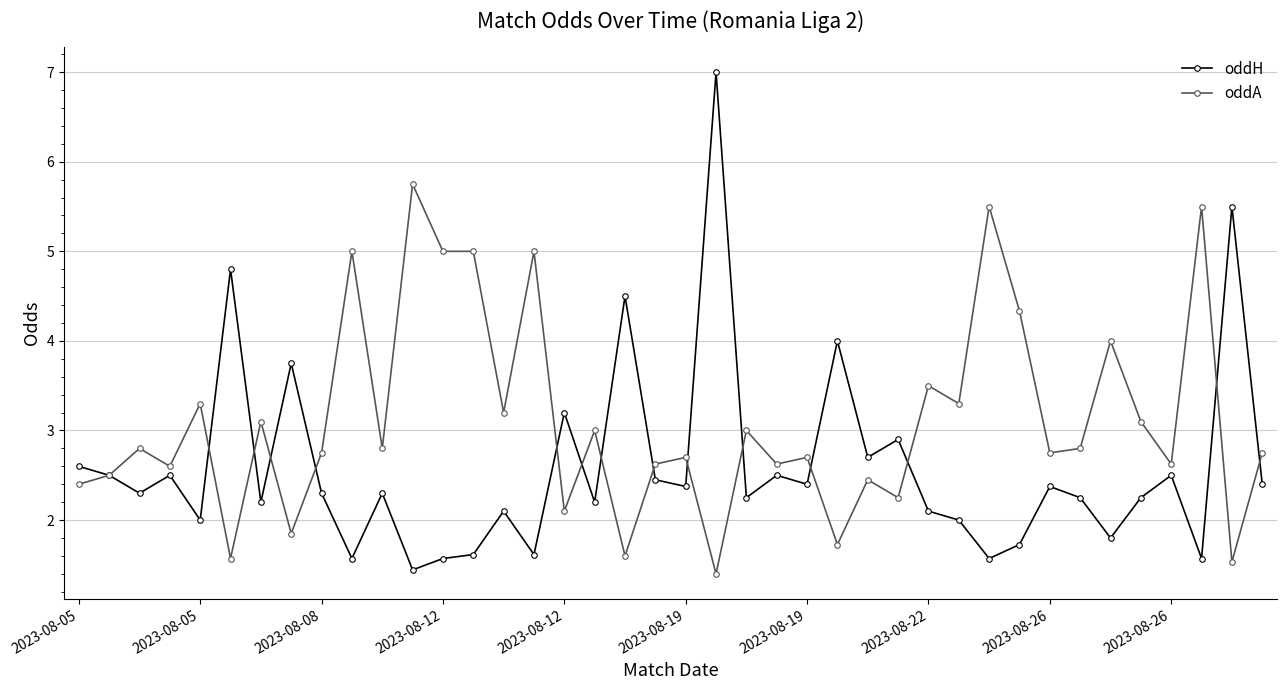

True or false: oddH has more than 1 interior local peaks.

True